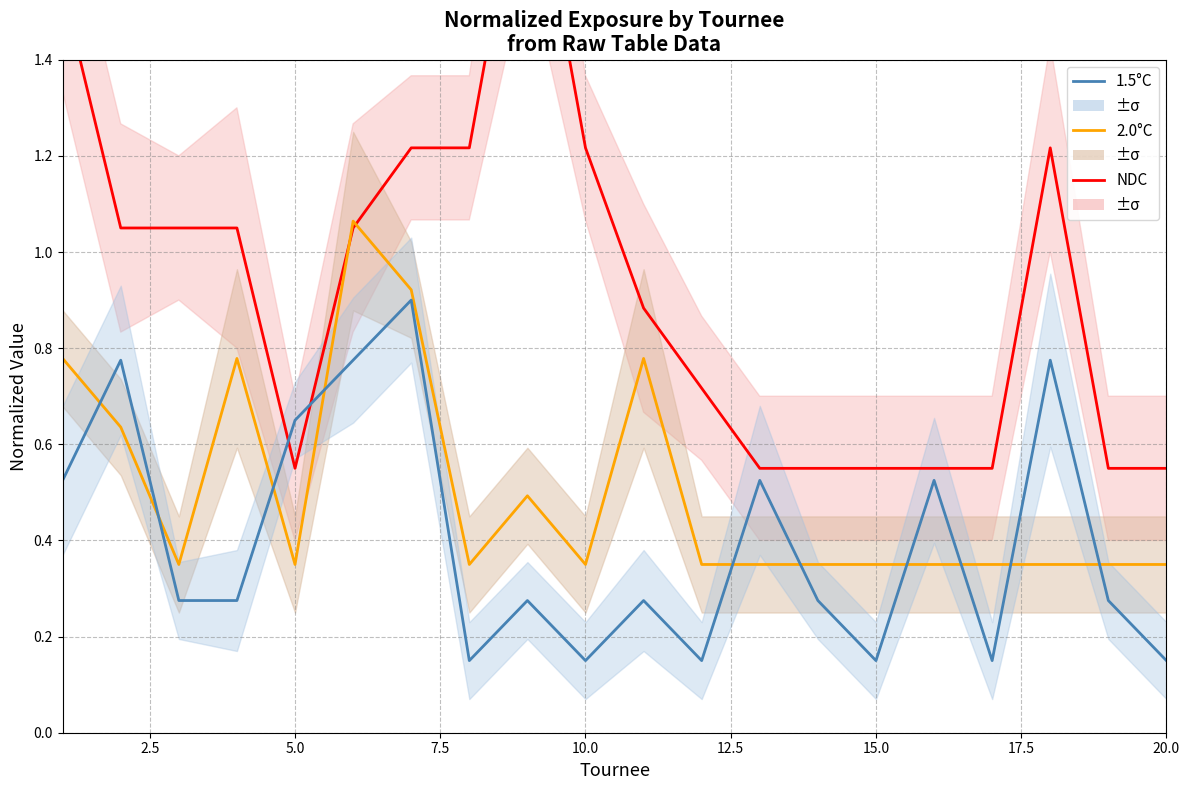

How many times do 1.5°C and NDC cross each other?

2